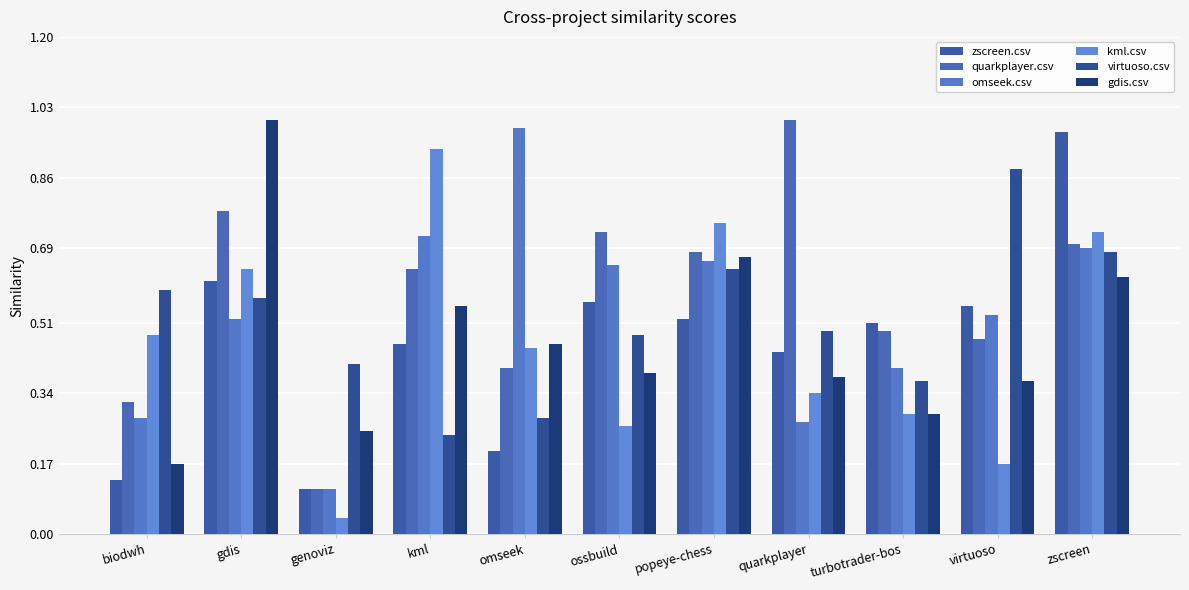

Which category has the highest value in the gdis.csv series?

gdis